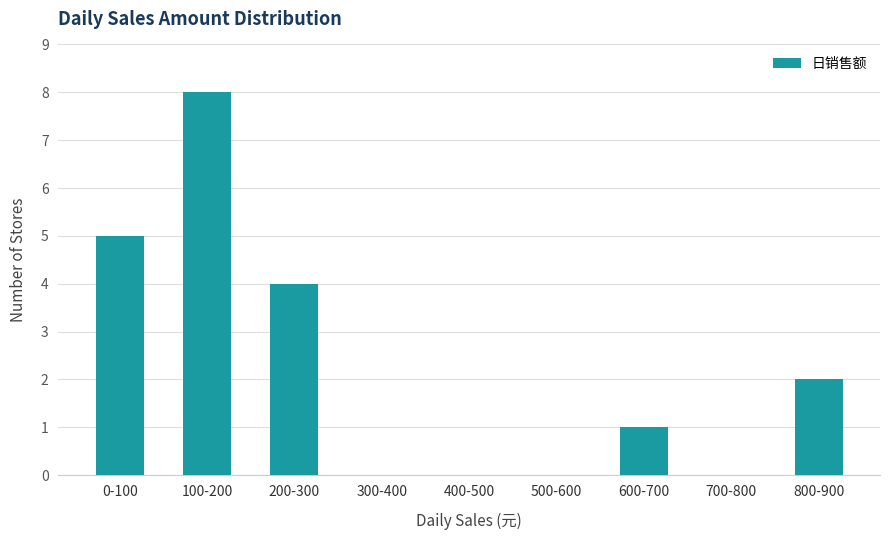

Reading left to right, what are all the values shown in this chart?

0-100=5	100-200=8	200-300=4	300-400=0	400-500=0	500-600=0	600-700=1	700-800=0	800-900=2